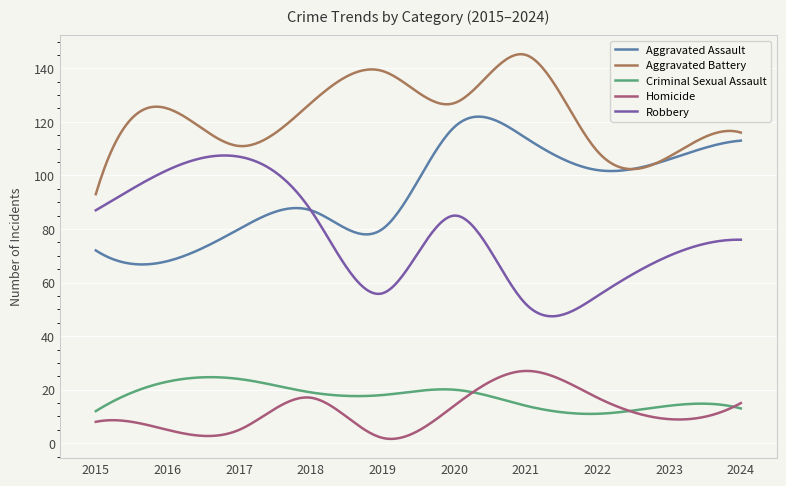

True or false: Aggravated Battery and Homicide cross at least once.

False